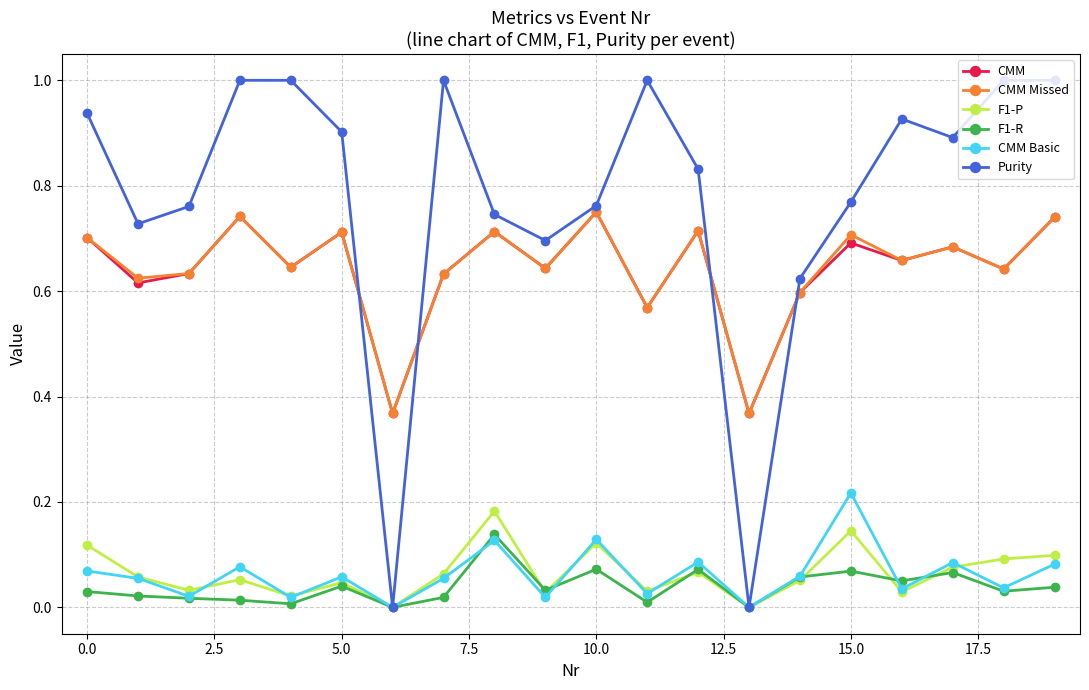

Which series has the widest spread of values?

Purity